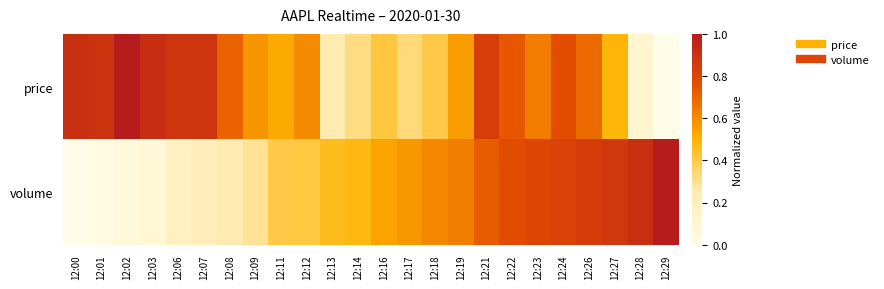

Rank the series at 12:02 from lowest to highest value.

volume, price